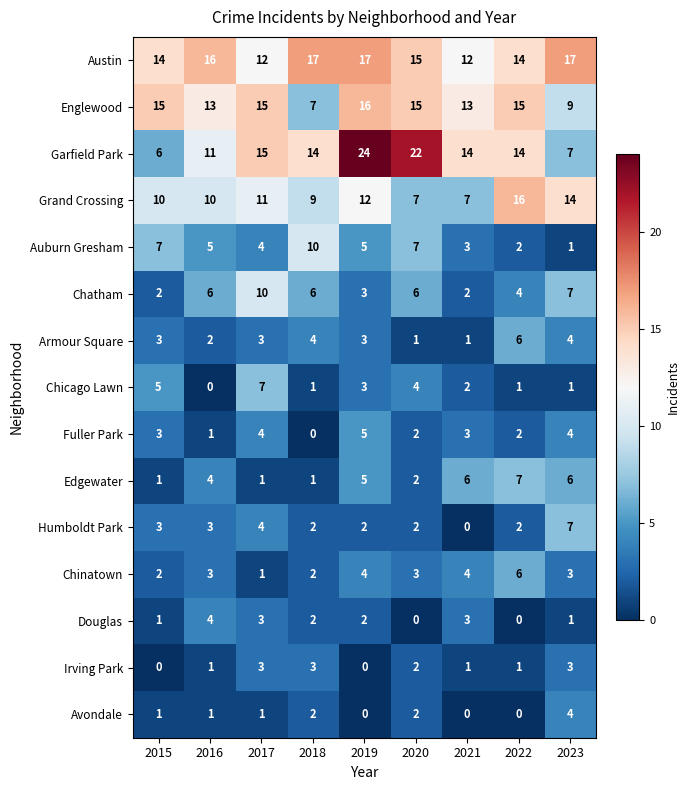

Which series changed the most between 2019 and 2020?

Grand Crossing